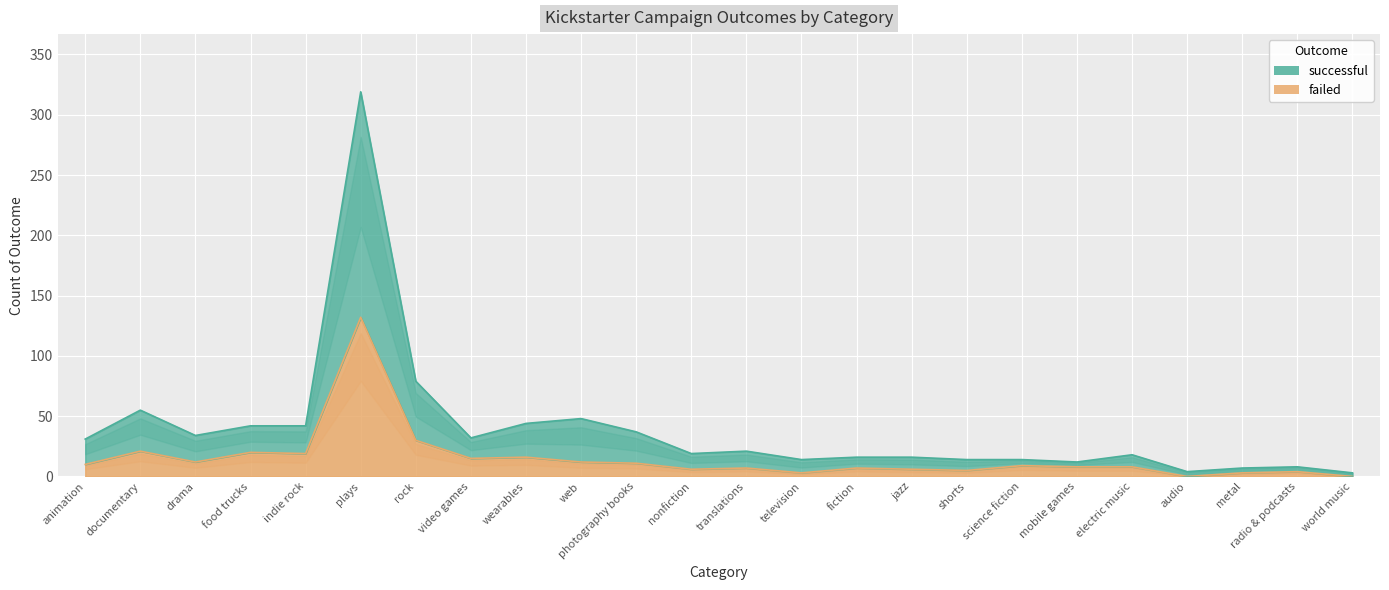

In successful, how many points are lower than both neighbors (excluding endpoints)?

6